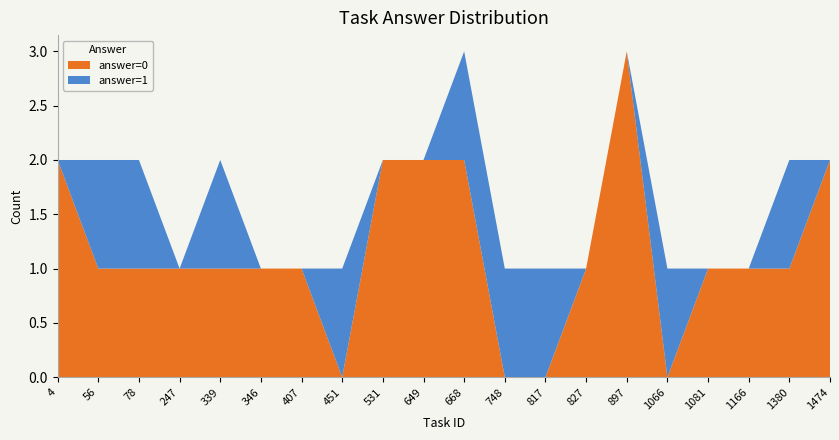

True or false: answer=0 has a value of 3 at 897.

True